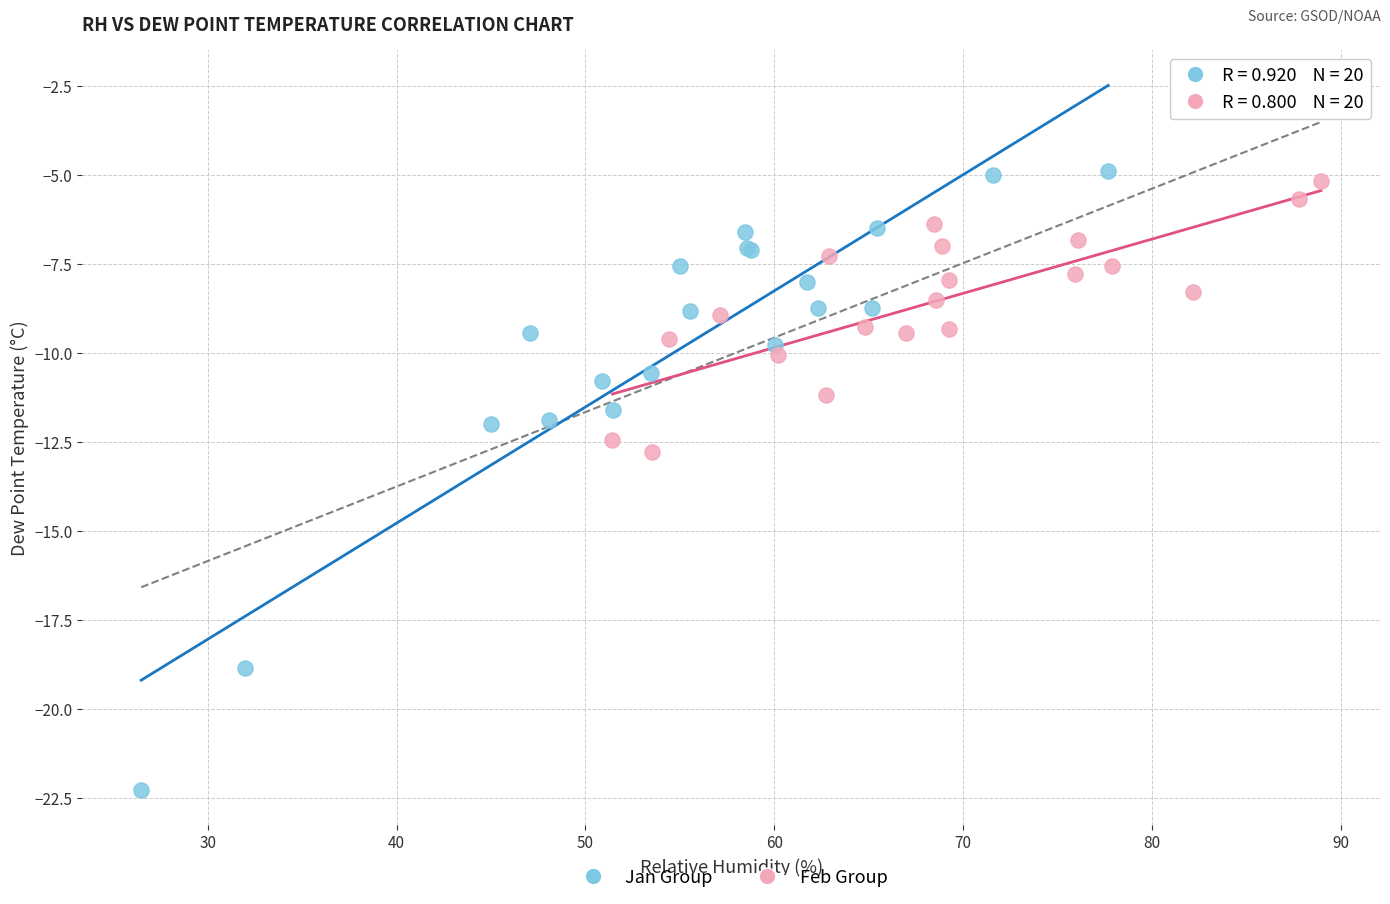

Which series reaches the minimum Y coordinate?

Jan Group